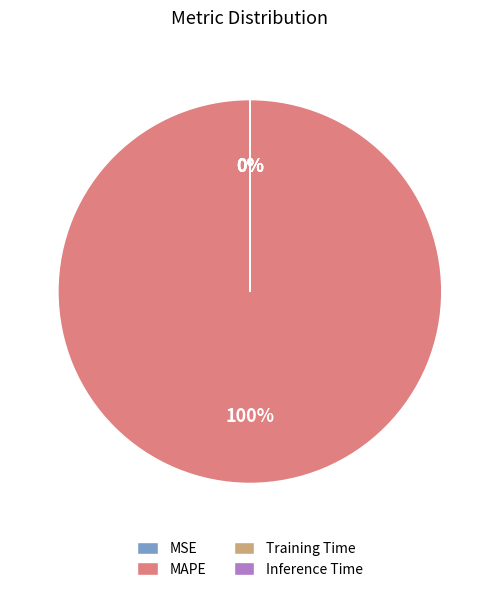

Which category has the biggest portion of the pie?

MAPE